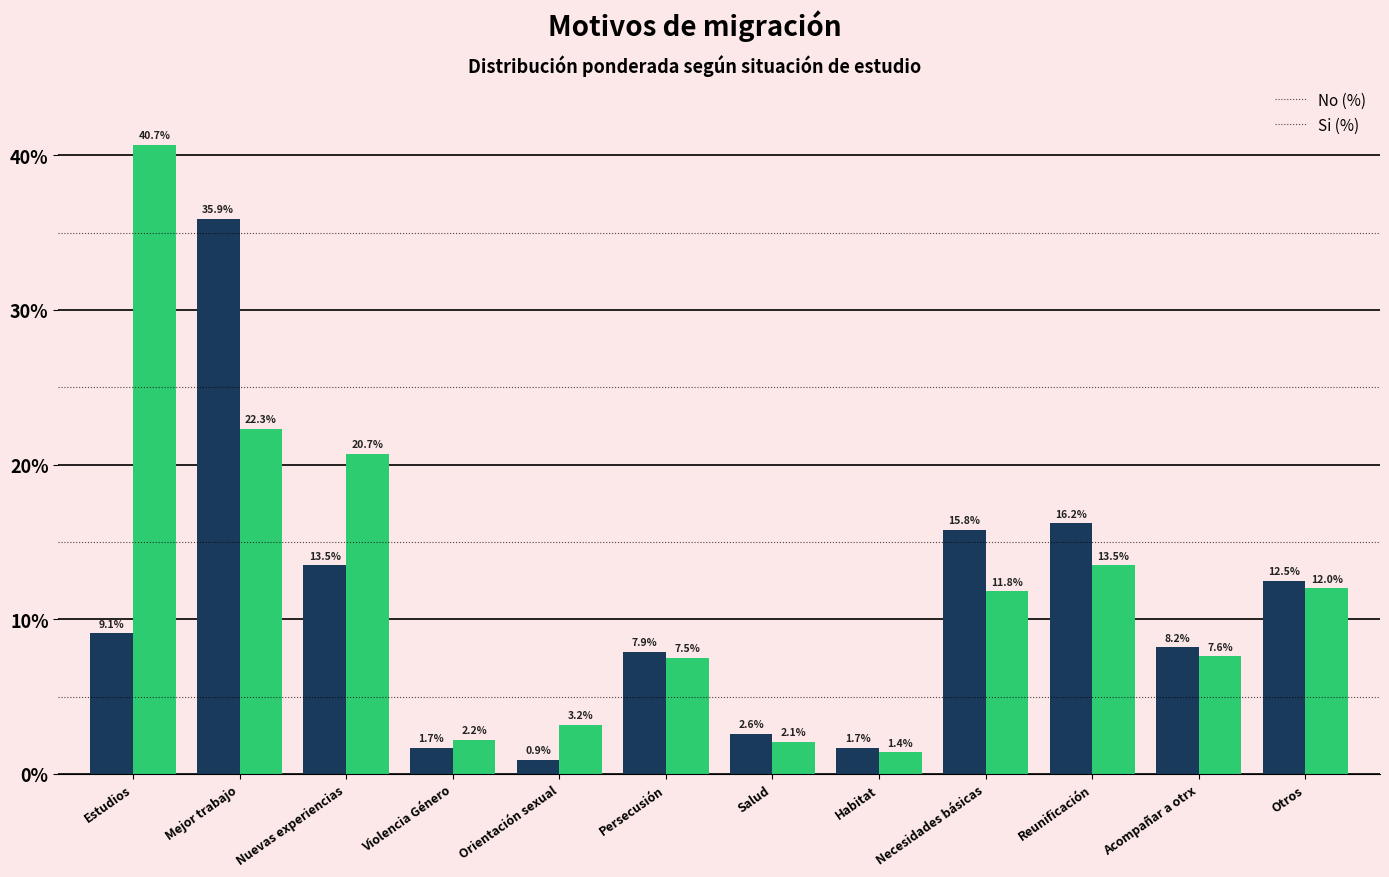

What is the difference between the maximum and minimum values in the No (%) series?

35.0